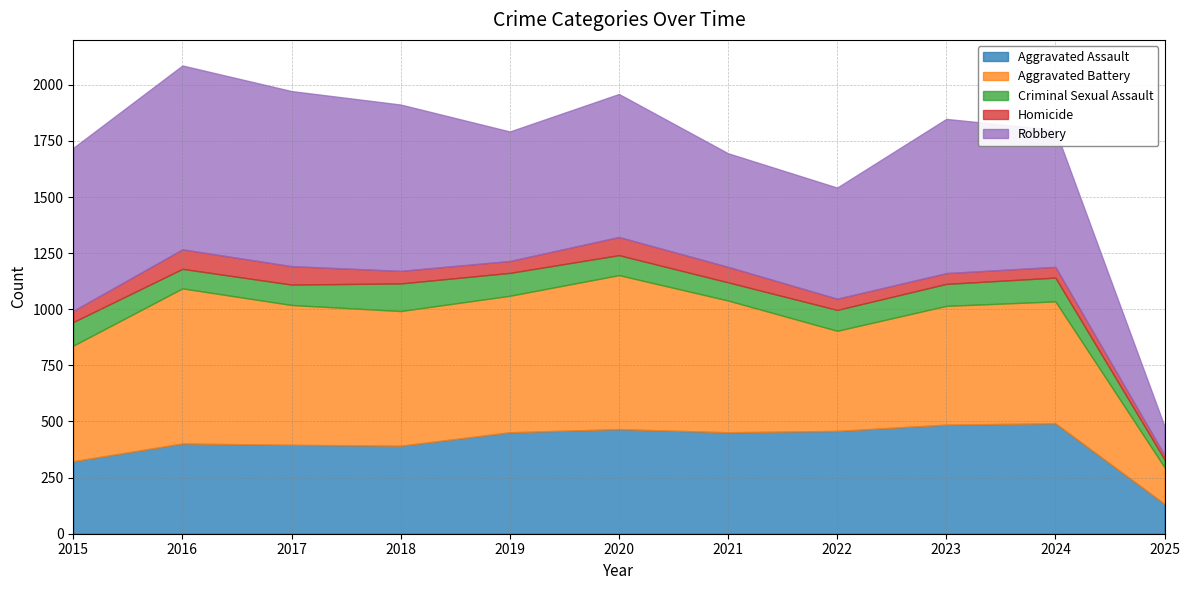

Rank the series by their maximum value, from highest to lowest.

Robbery, Aggravated Battery, Aggravated Assault, Criminal Sexual Assault, Homicide